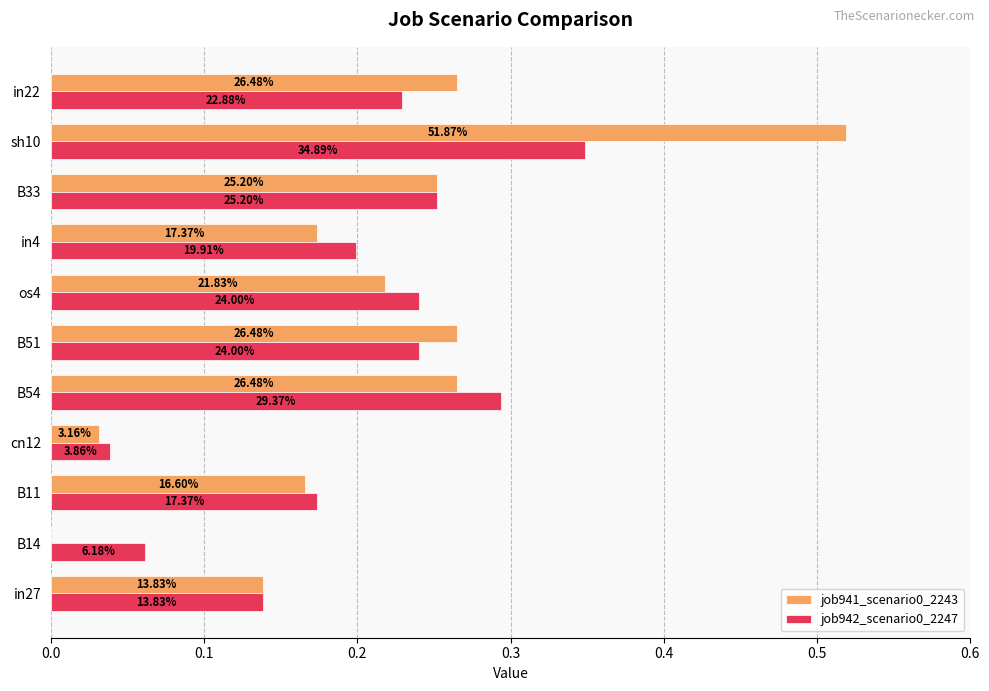

Rank the series by their average value, from highest to lowest.

job941_scenario0_2243, job942_scenario0_2247